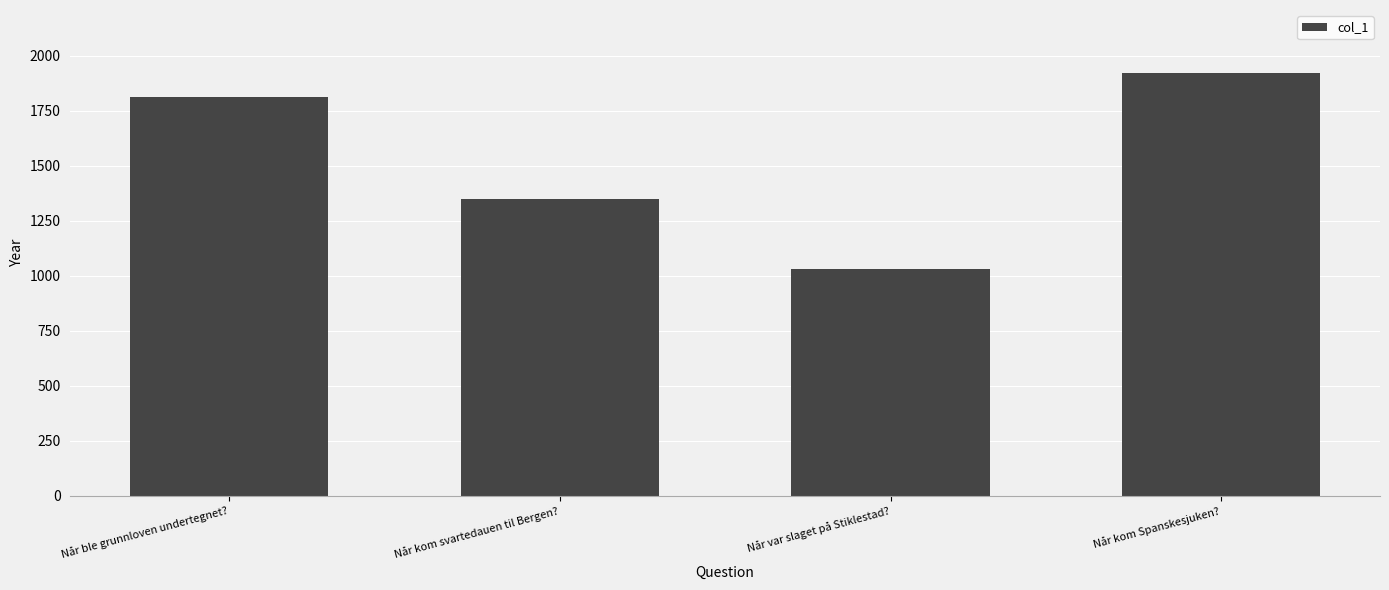

Which label corresponds to the largest value in the chart?

Når kom Spanskesjuken?